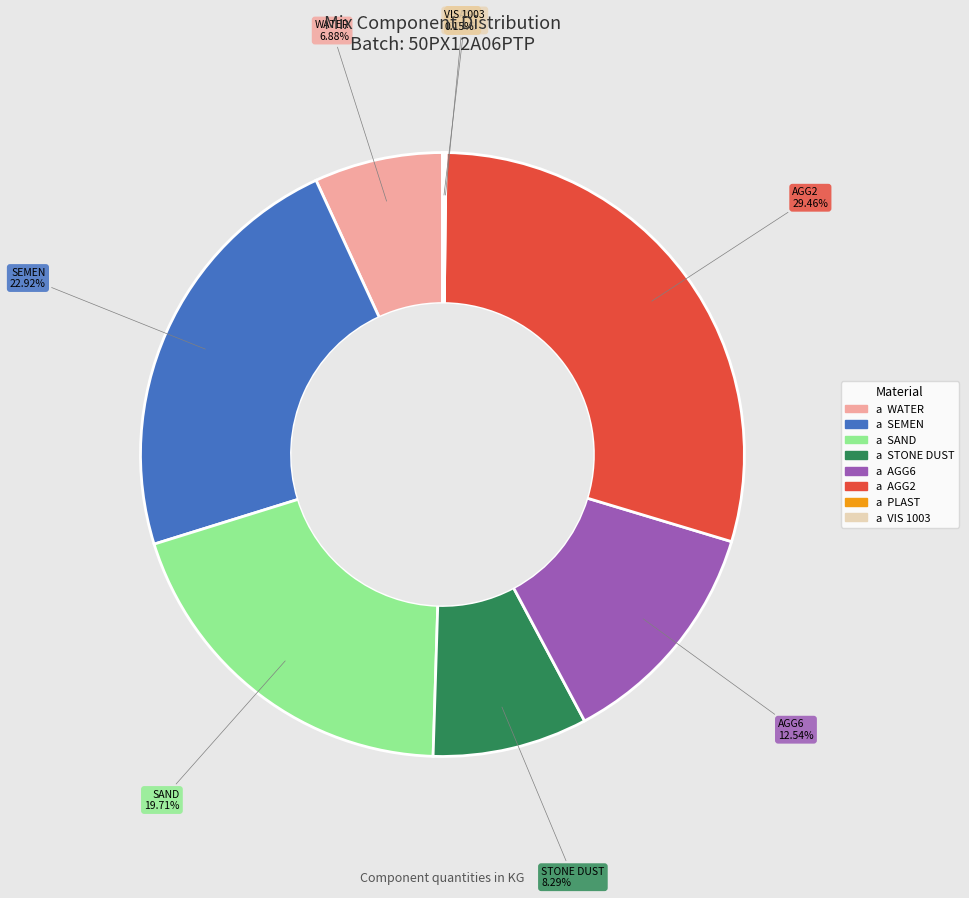

Combined, do WATER and AGG6 account for over 50%?

No